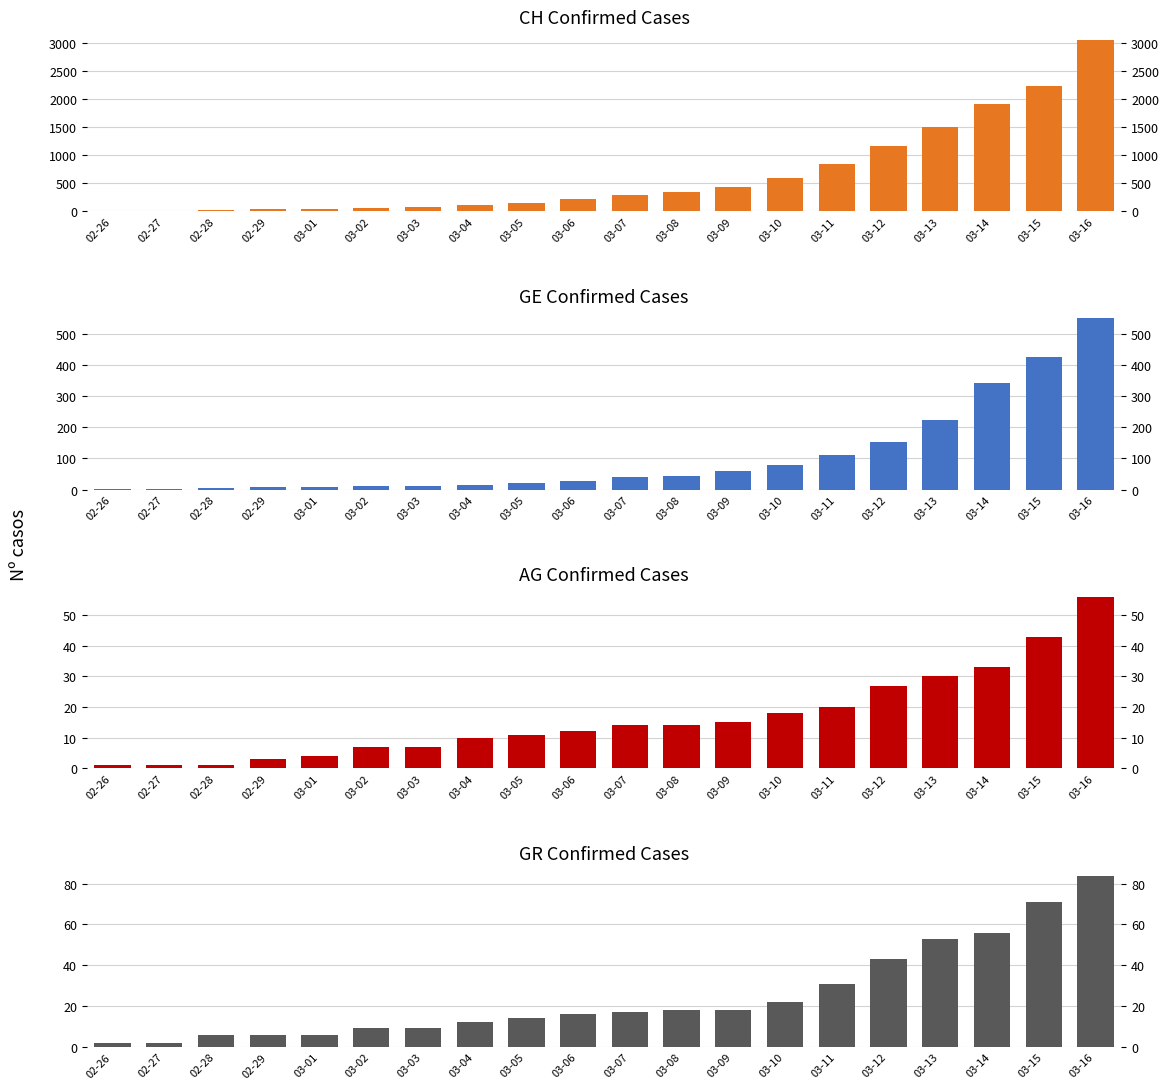

Are the bars horizontal?

No